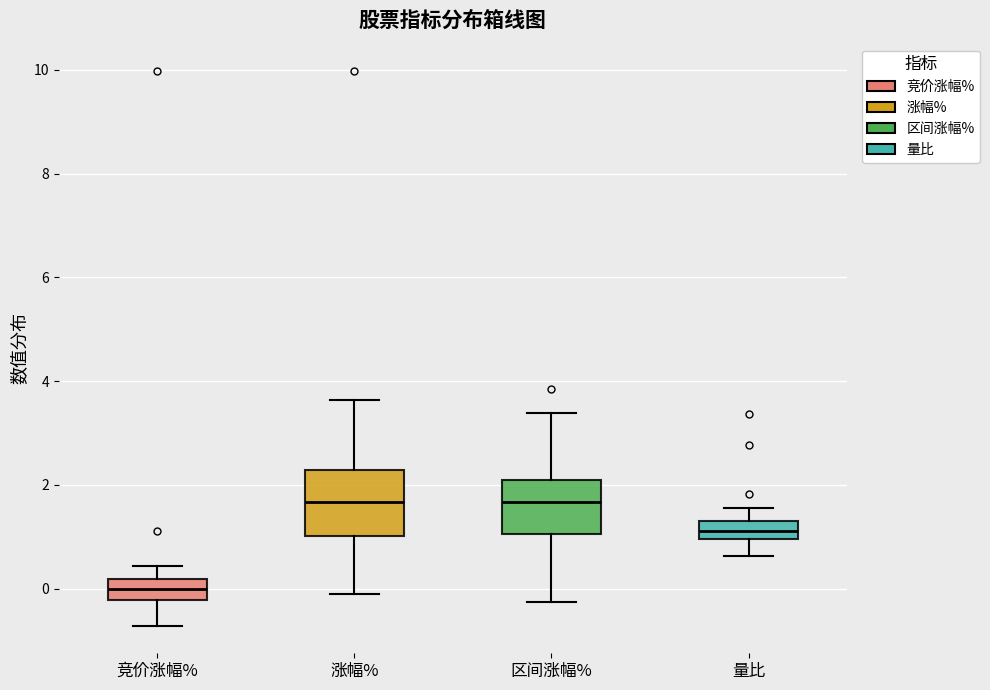

Reading left to right, transcribe this box plot: for each box, give where its median line is, the range the box spans, and where its two whiskers end, as read against the y-axis. The values are not printed on the chart, so give them approximately, as read against the axis.

竞价涨幅%: median 0.0, box -0.2 to 0.2, whiskers -0.8 to 0.4
涨幅%: median 1.6, box 1.0 to 2.2, whiskers -0.2 to 3.6
区间涨幅%: median 1.6, box 1.0 to 2.0, whiskers -0.2 to 3.4
量比: median 1.2, box 1.0 to 1.4, whiskers 0.6 to 1.6